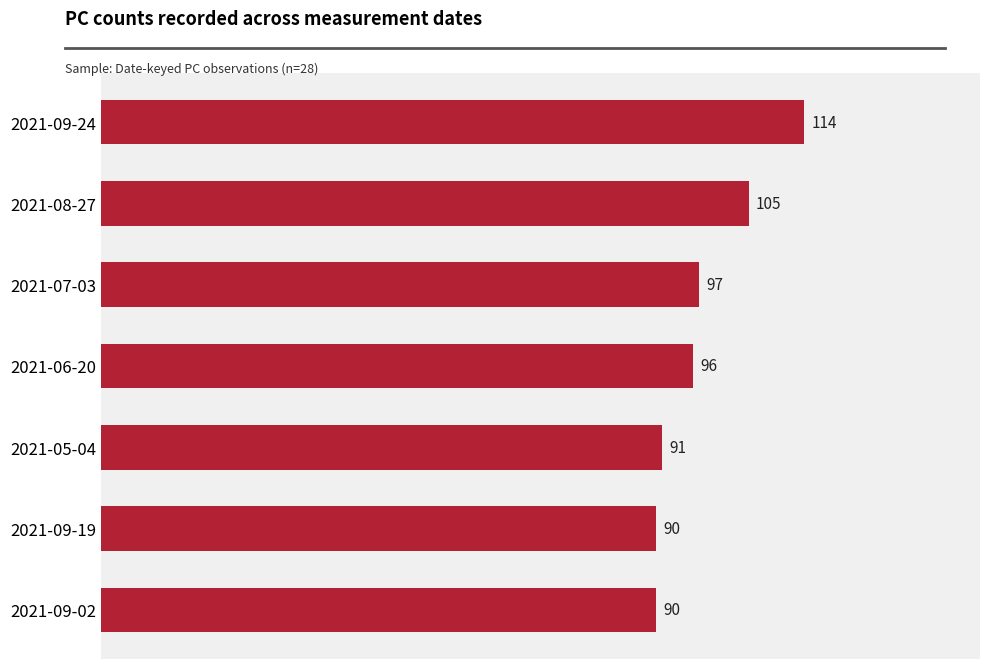

What is the smallest value displayed?

90